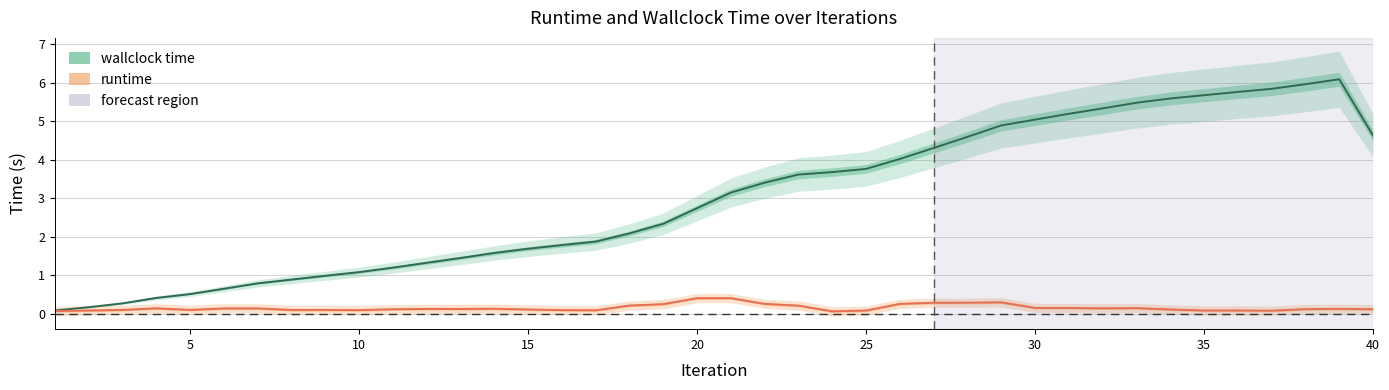

What is the minimum value shown in the chart?

0.1